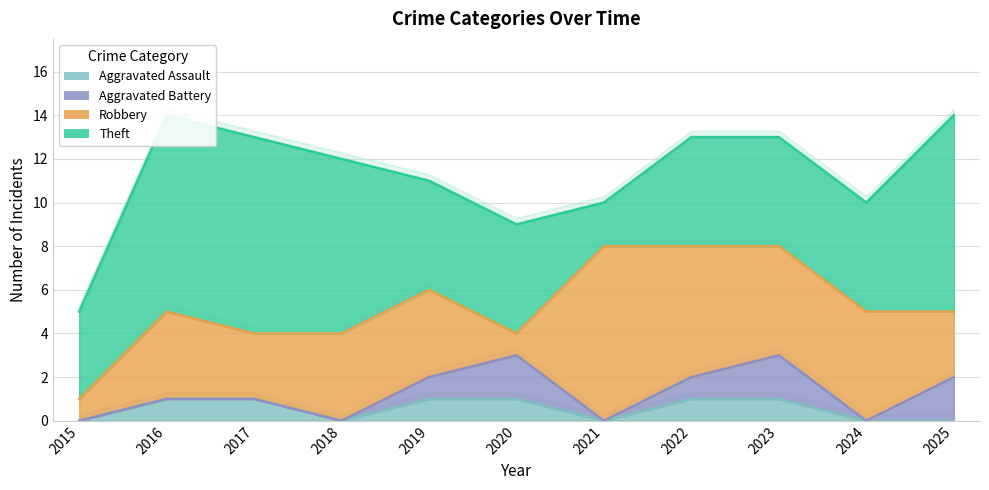

At how many categories does at least one series exceed 8?

3